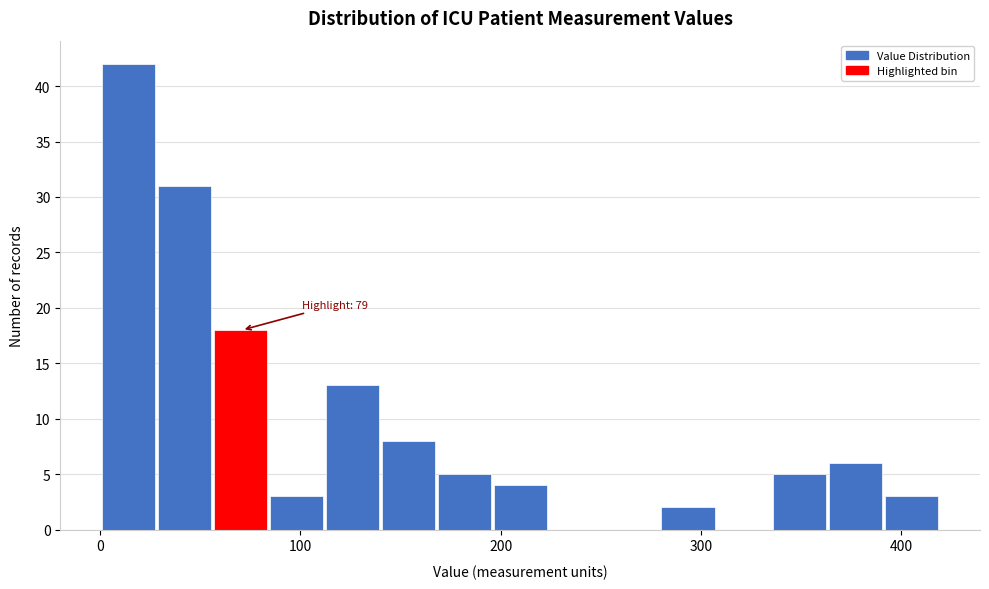

Around what value on the x-axis is the tallest bar? Give the approximate position of its centre, as read against the axis.

10